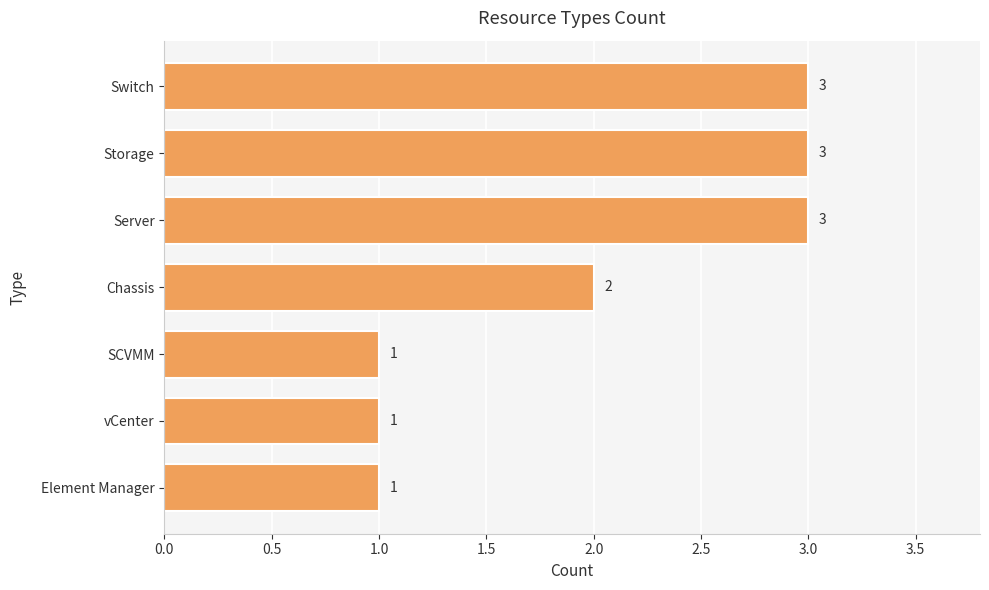

What is the smallest value displayed?

1